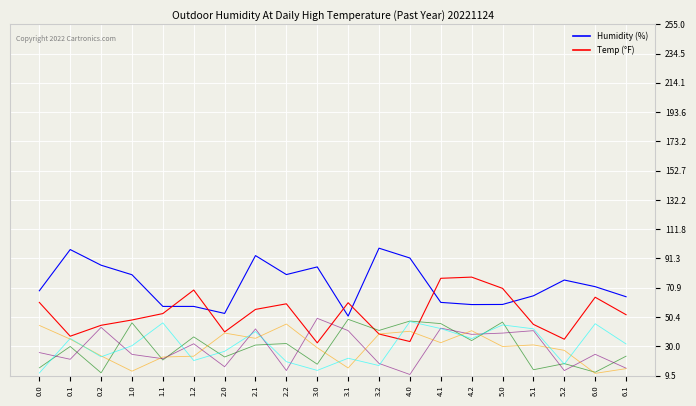

What is the spread (max minus min) of values at 1.0?

67.4